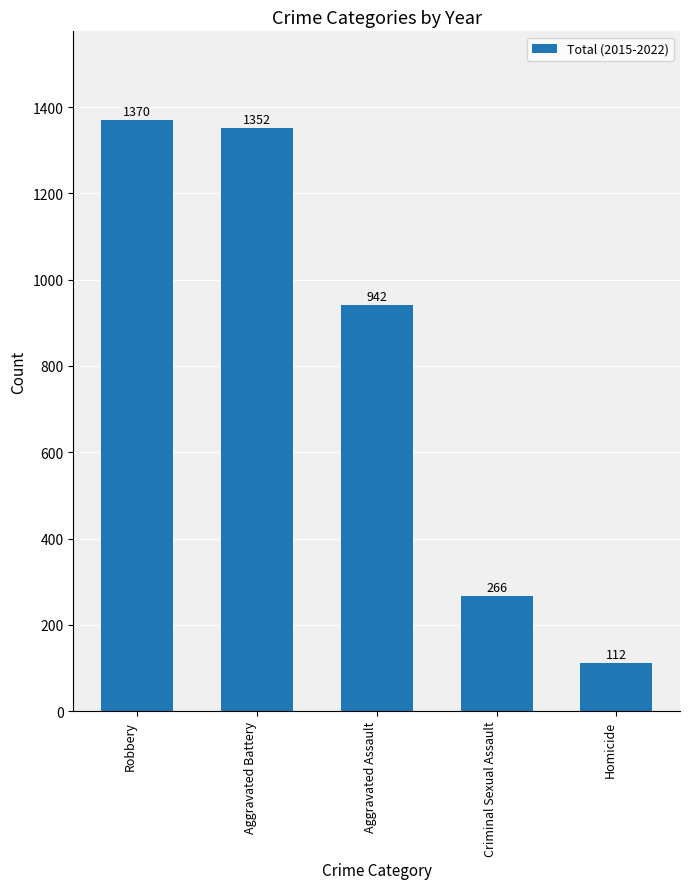

Which category has the lowest value across all series?

Homicide